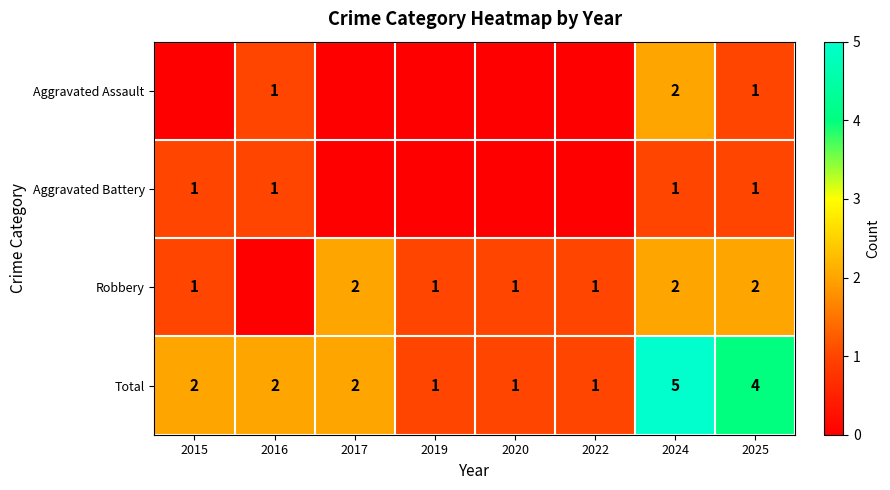

The Total series shows 1 at 2019. True or false?

True